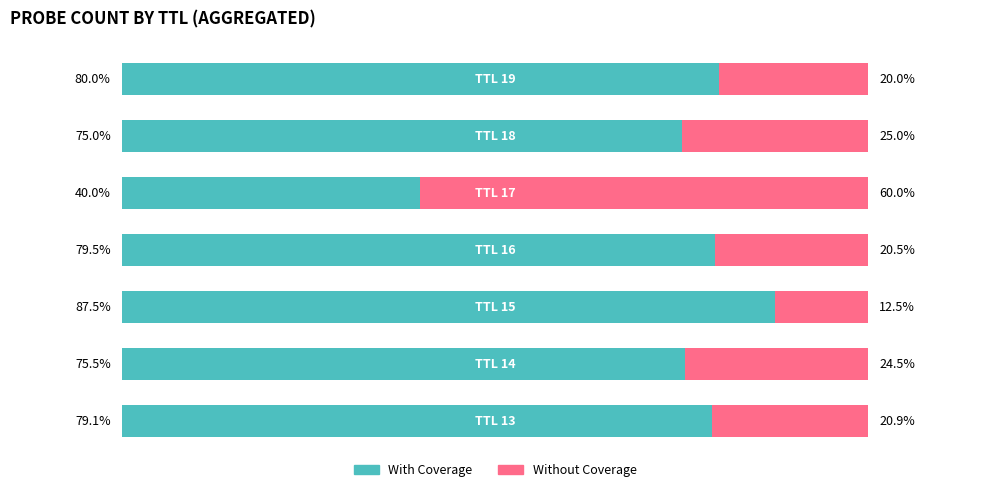

What is the value of the Without Coverage bar at the 6th from the left?

25.0